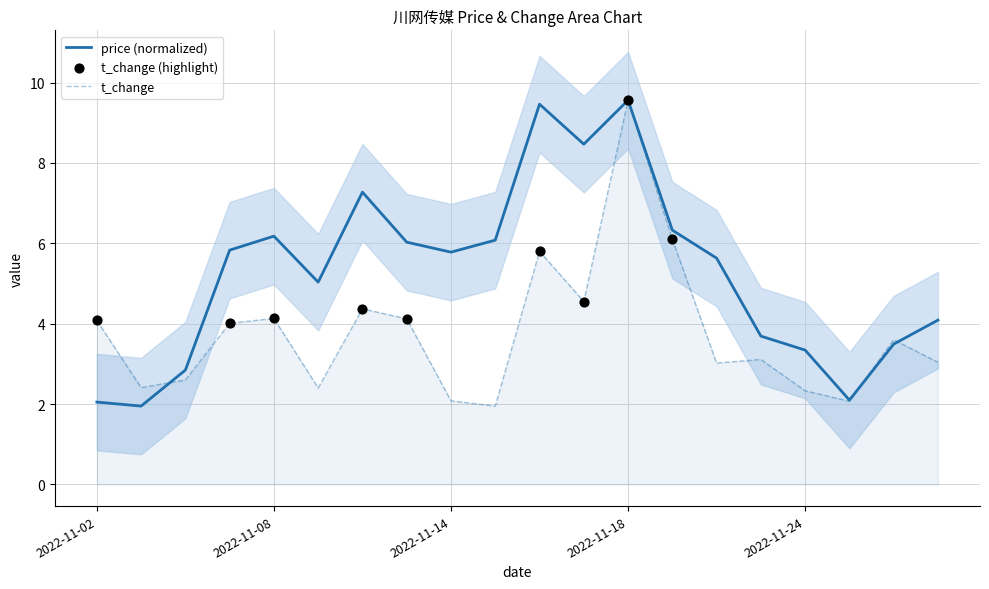

At how many categories does at least one series exceed 7?

4